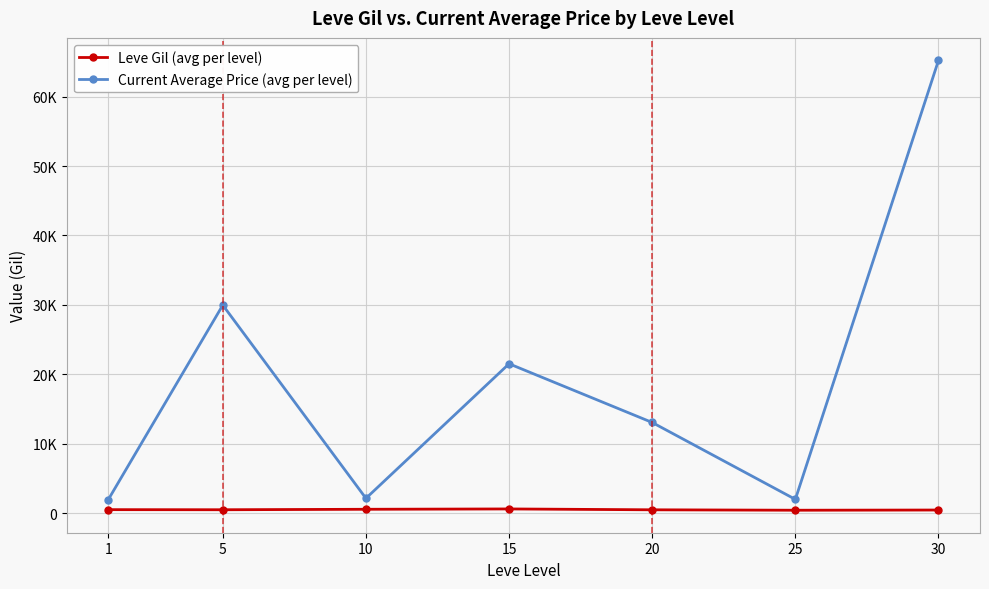

Which series has the largest total across all categories?

Current Average Price (avg per level)